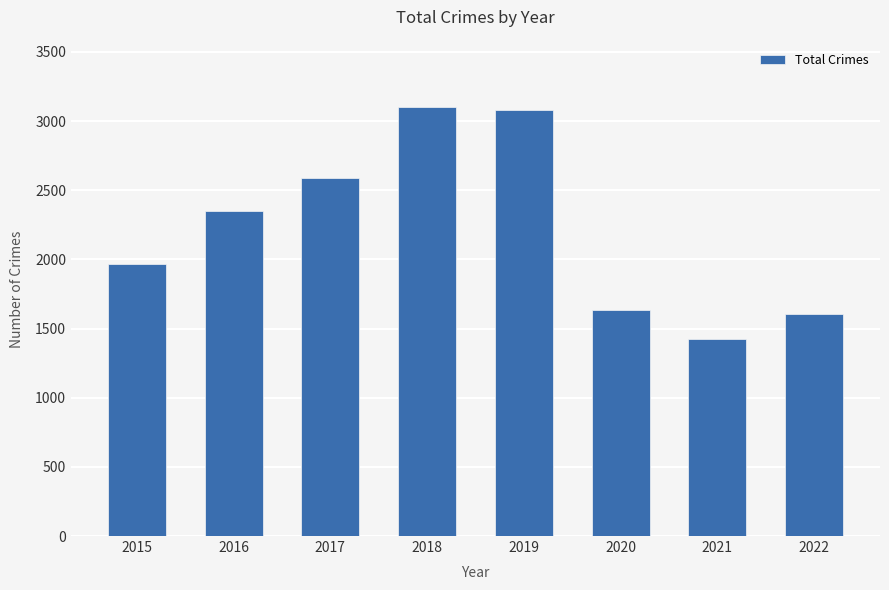

What is the difference between the maximum and minimum values?

1681